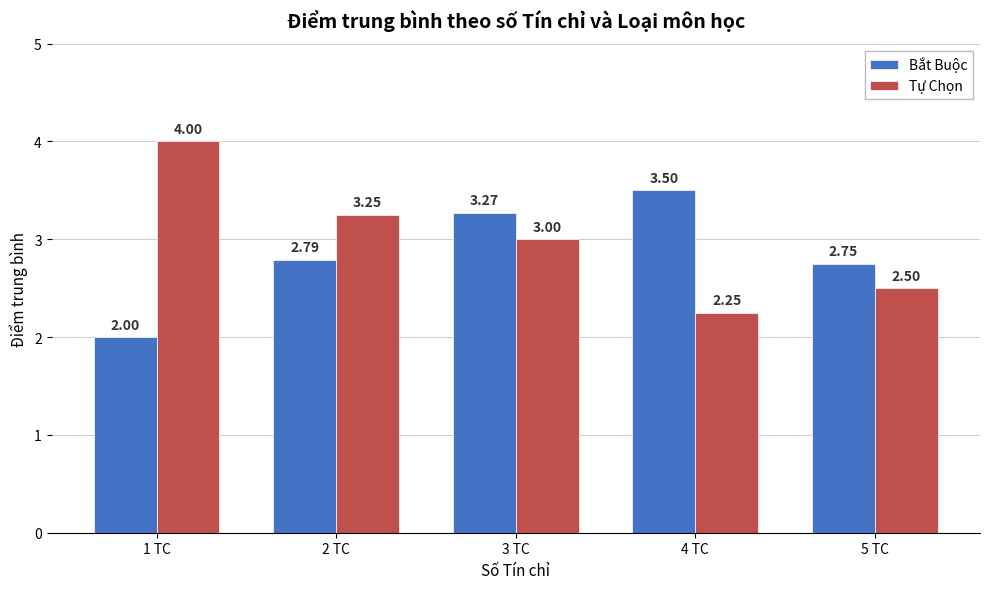

At which label does Tự Chọn reach its minimum?

4 TC